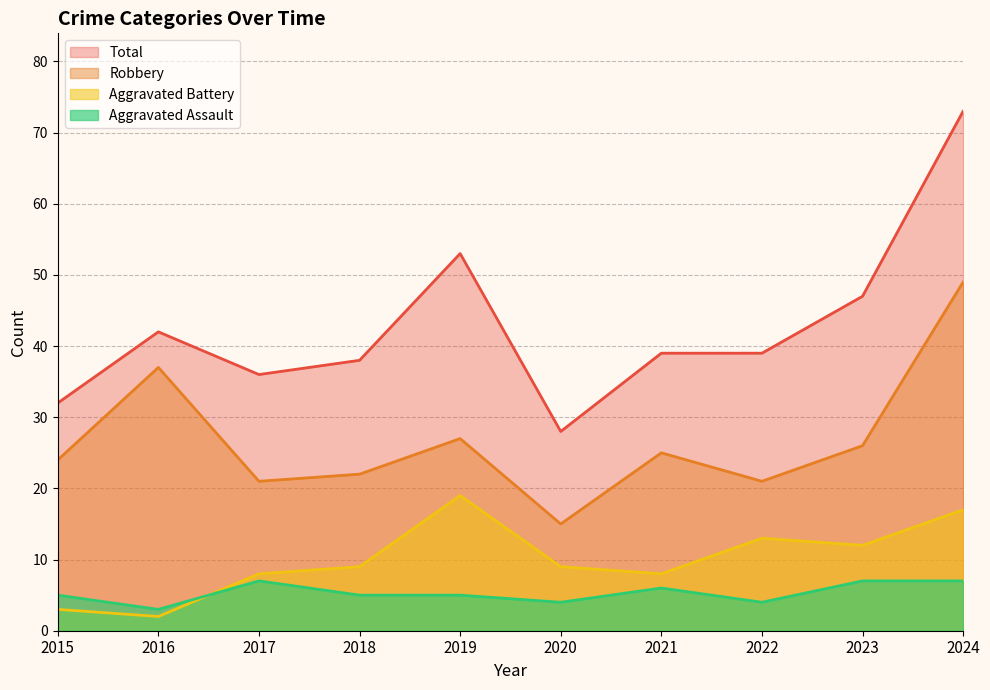

At which label does Total first exceed 39?

2016